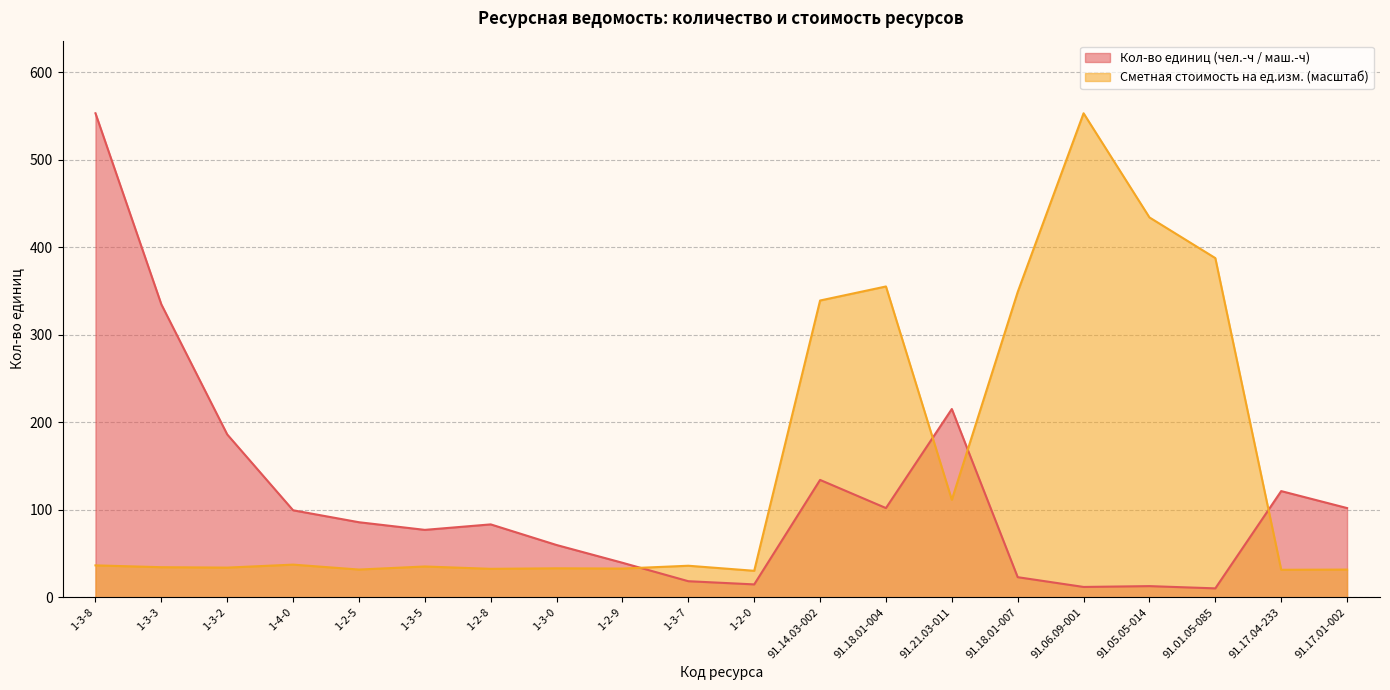

At 1-4-0, list the series in order from smallest to largest.

Сметная стоимость на ед.изм. (масштаб), Кол-во единиц (чел.-ч / маш.-ч)